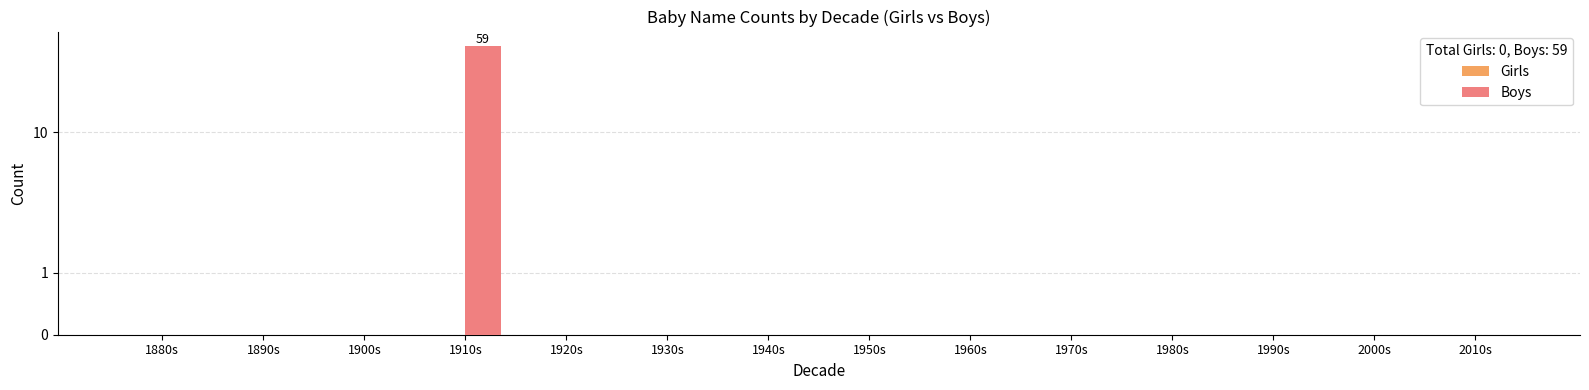

Reading left to right, transcribe all the data shown in this chart.

Girls: 1880s=0	1890s=0	1900s=0	1910s=0	1920s=0	1930s=0	1940s=0	1950s=0	1960s=0	1970s=0	1980s=0	1990s=0	2000s=0	2010s=0
Boys: 1880s=0	1890s=0	1900s=0	1910s=59	1920s=0	1930s=0	1940s=0	1950s=0	1960s=0	1970s=0	1980s=0	1990s=0	2000s=0	2010s=0